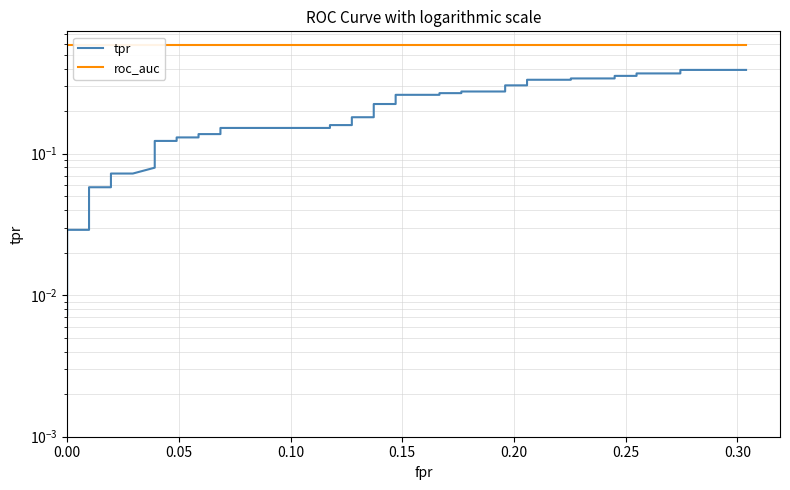

Which series changed the most between 28 and 37?

tpr